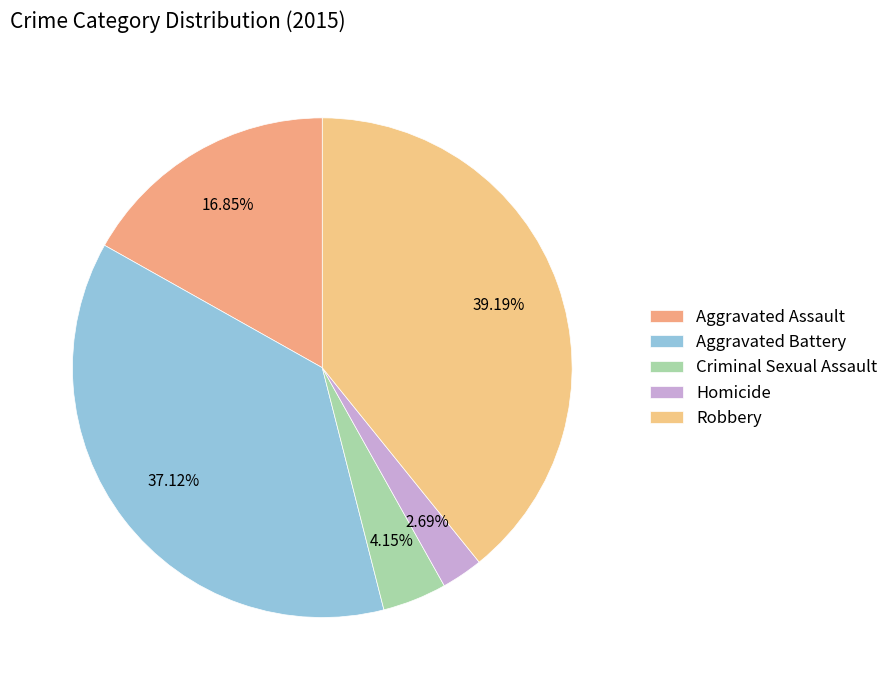

Is it true that Robbery is 39% of the pie?

True